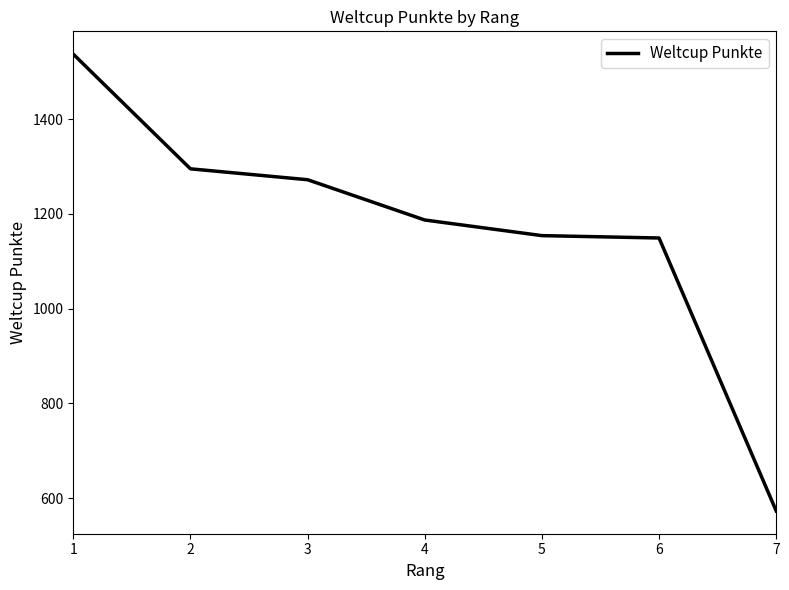

What is the change in value from 2 to 6?

-146